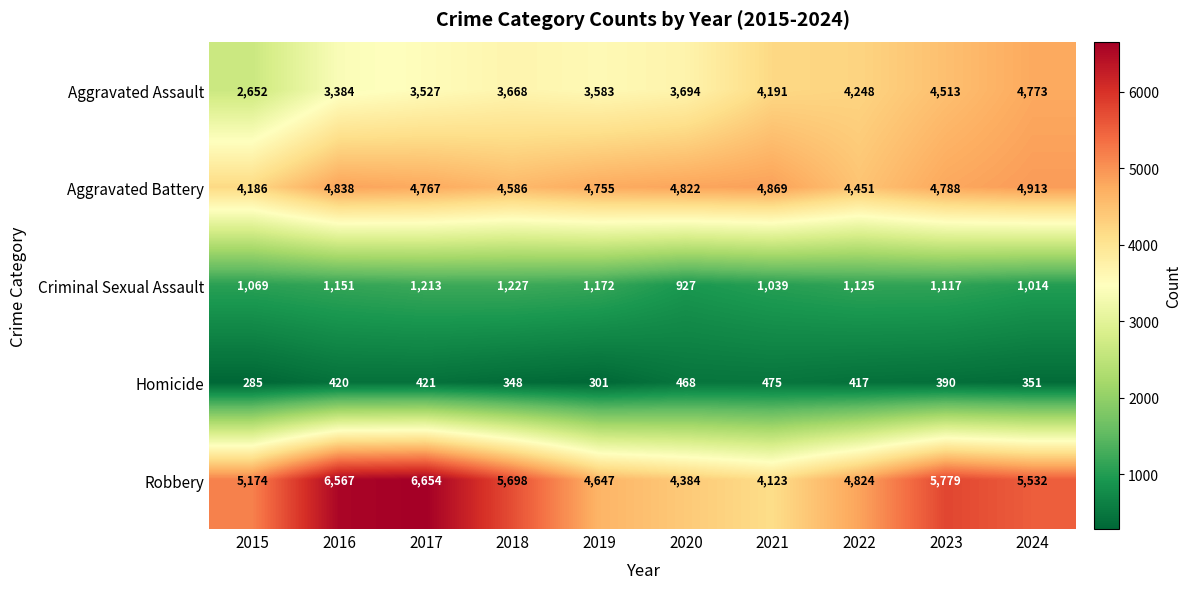

At which category does the chart reach its minimum across all series?

2015